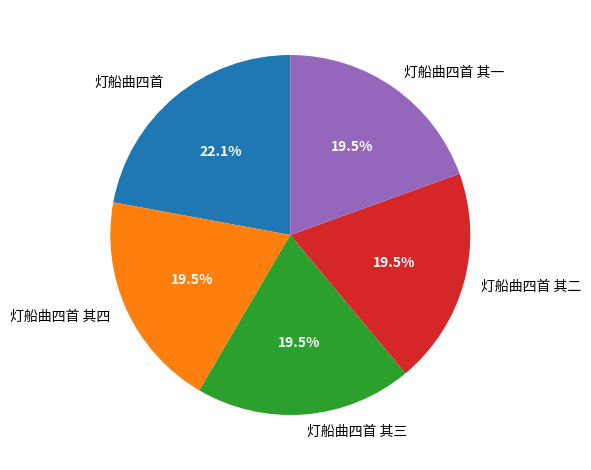

Does 灯船曲四首 其四 represent more than half of the total?

No